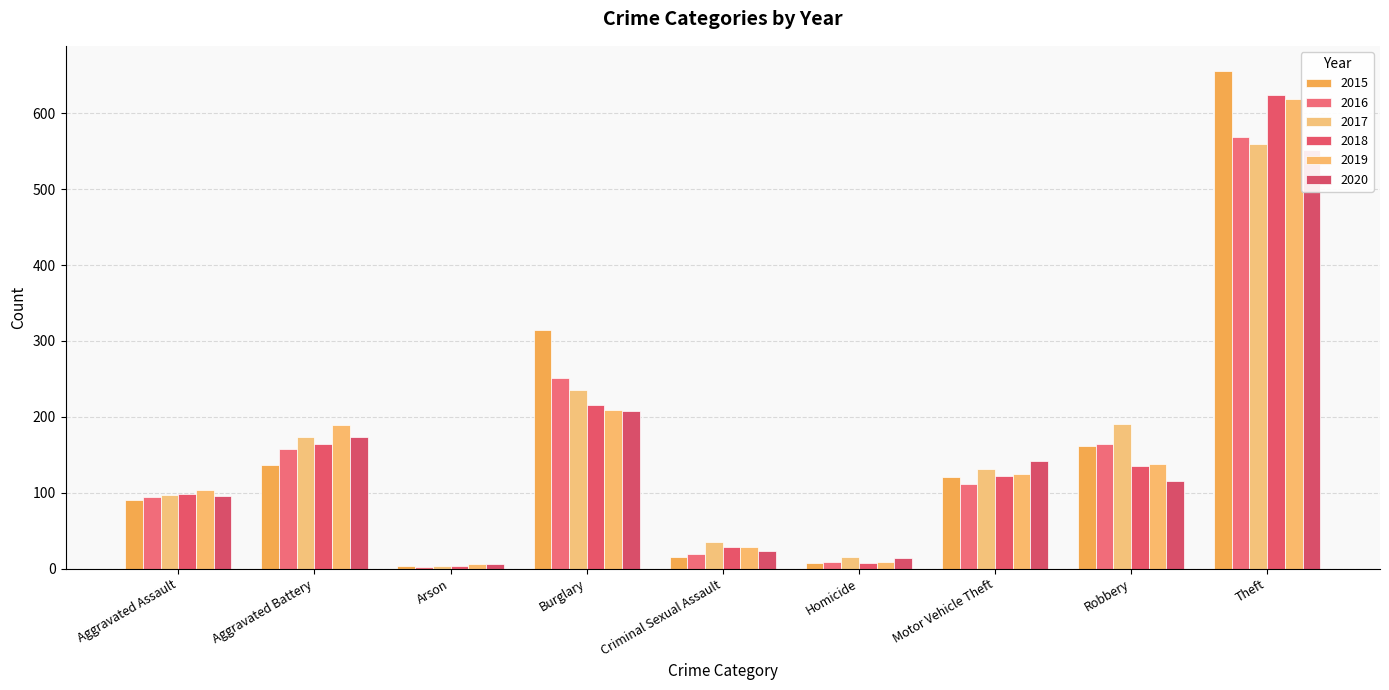

Which has a higher value, Burglary or Robbery?

Burglary